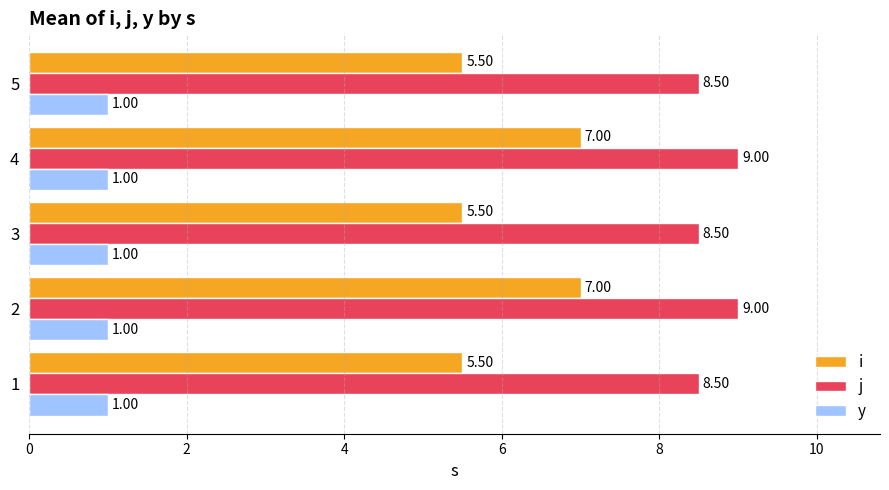

What is the difference between the maximum and minimum values in the i series?

1.5